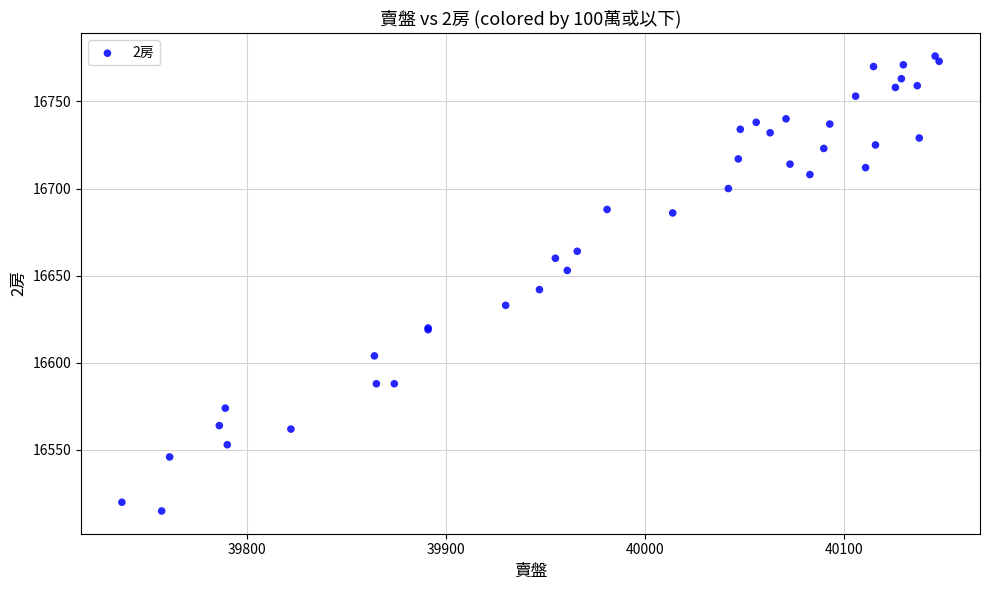

What Y value in the scatter plot is closest to 16645?

16642